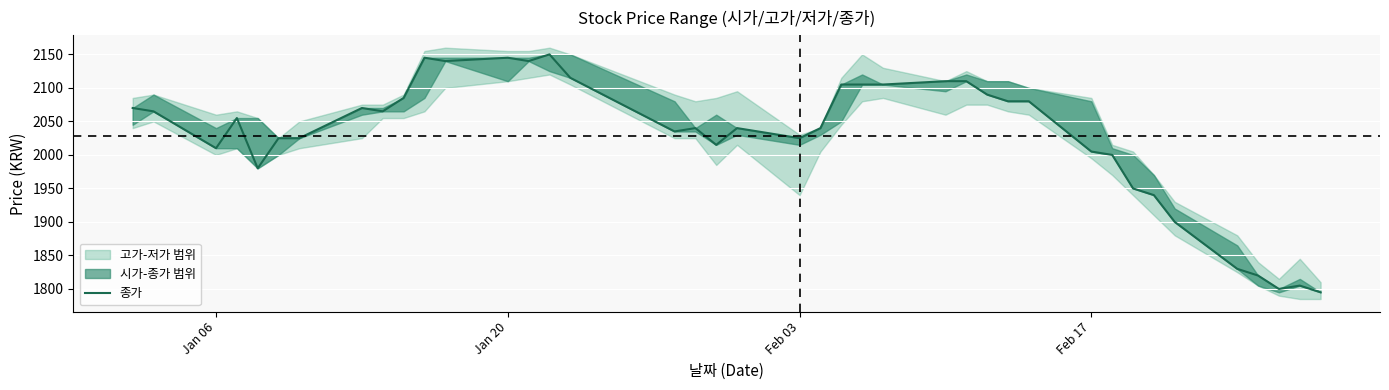

What is the difference between the second highest and second lowest values?

345